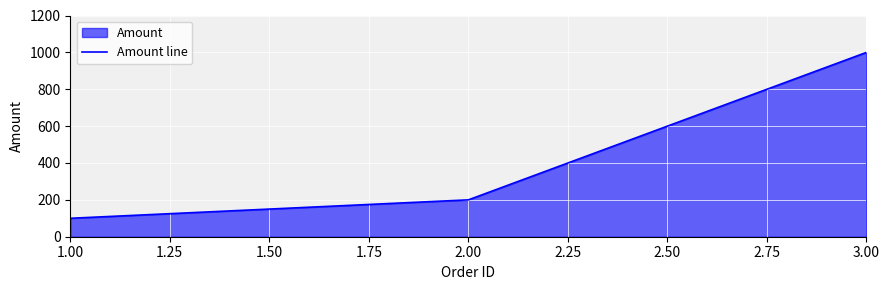

Rank the categories by value from lowest to highest.

1.00, 2.00, 3.00